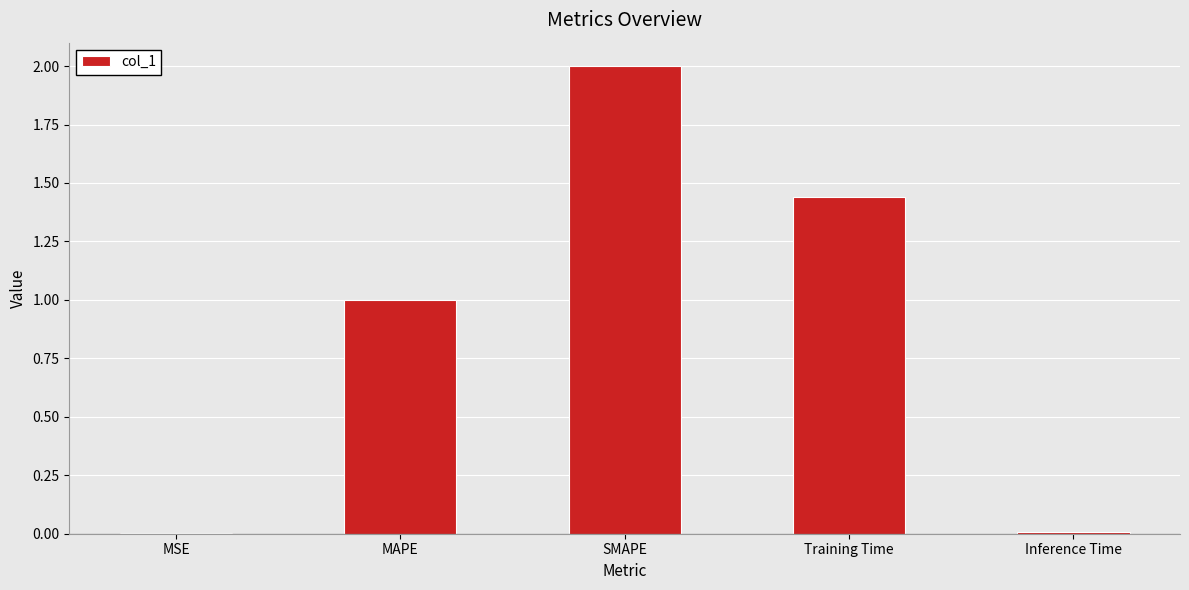

Which label corresponds to the largest value in the chart?

SMAPE